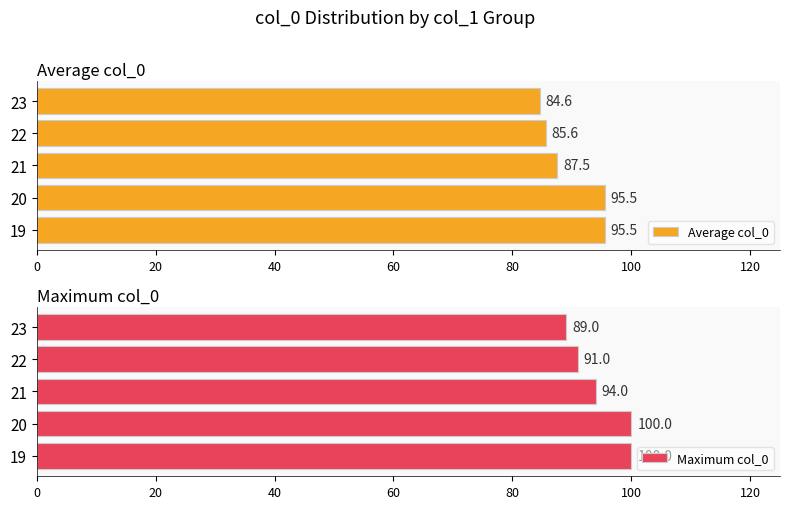

At how many categories does at least one series exceed 88?

5